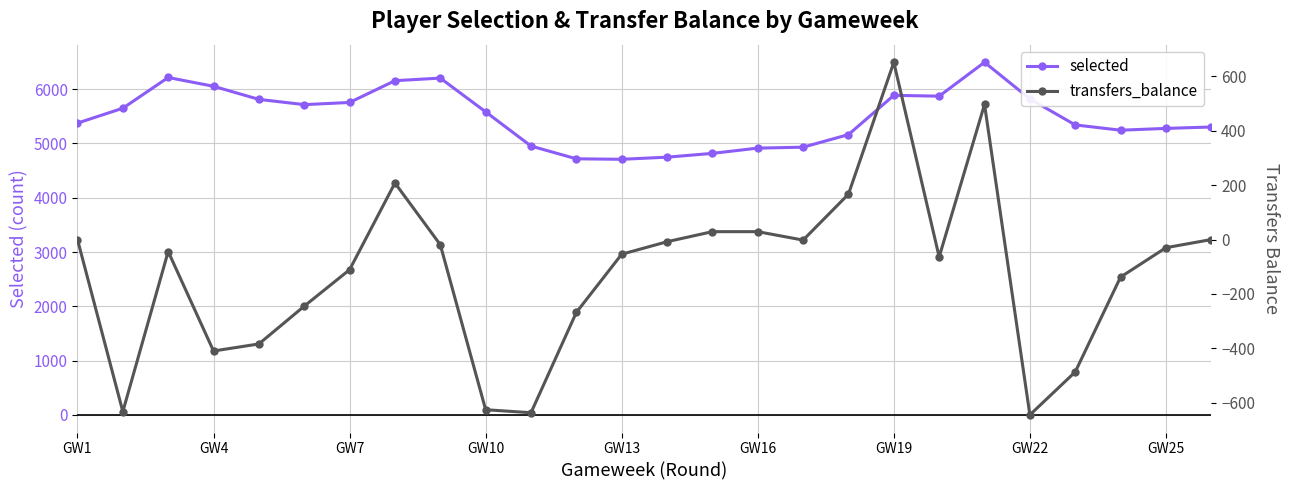

Where is transfers_balance nearest to the value 3?

GW1